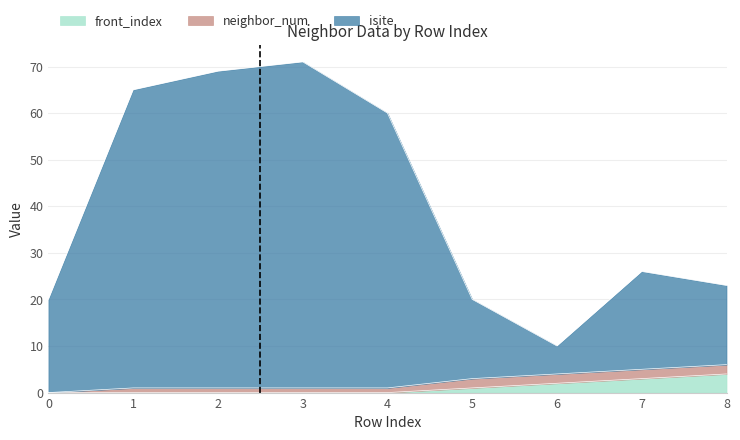

Is it true that front_index equals 0 at 1?

True